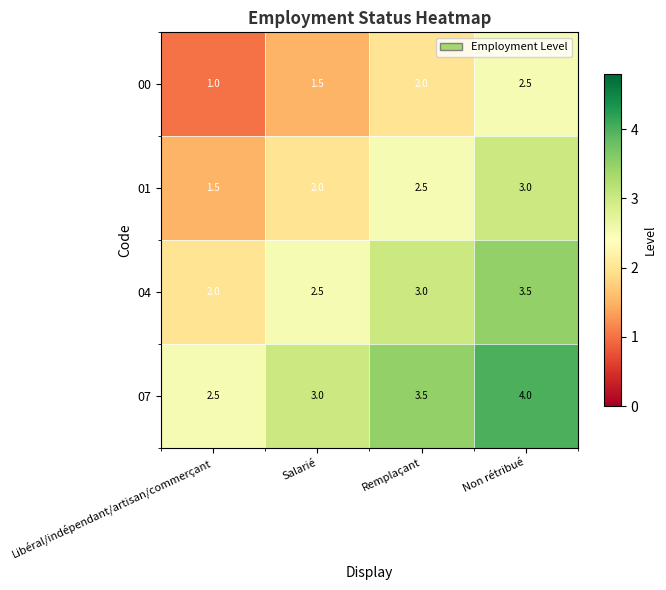

At which category does the chart reach its minimum across all series?

Libéral/indépendant/artisan/commerçant